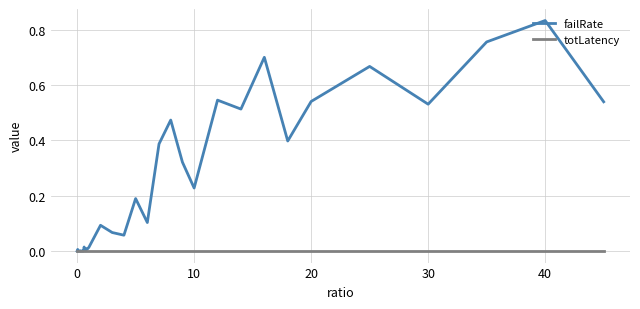

Count the number of data series in this chart.

2